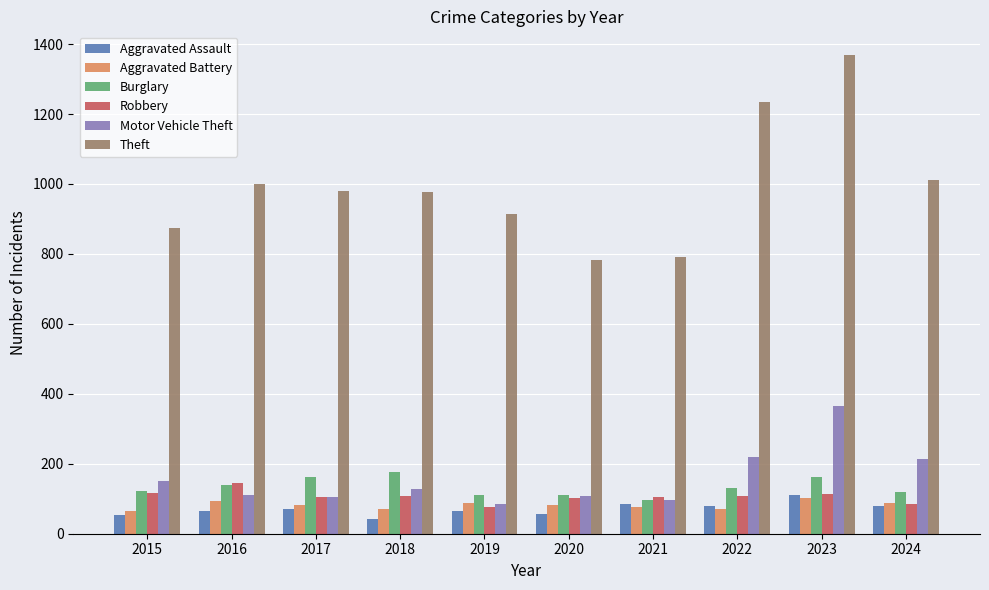

What is the difference between the maximum and minimum values in the Robbery series?

69